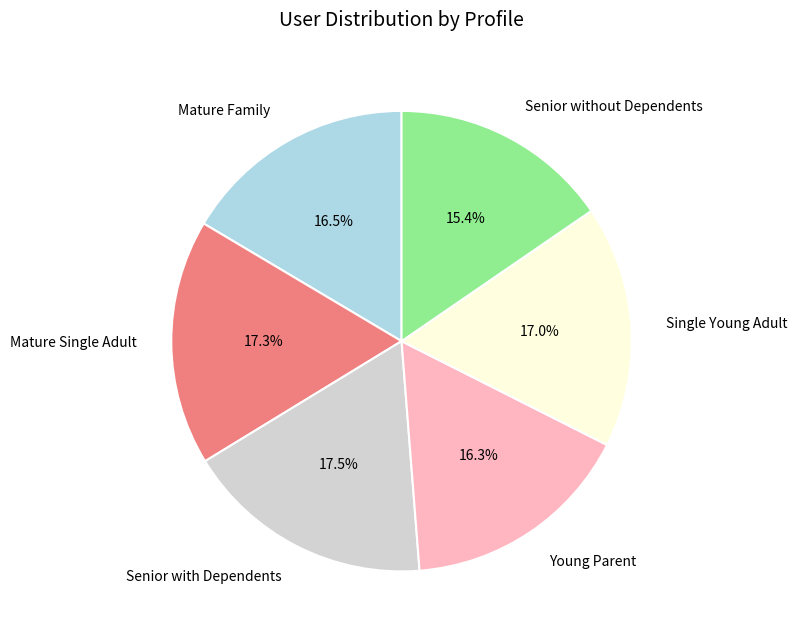

Is there any slice that represents more than half of the pie?

No